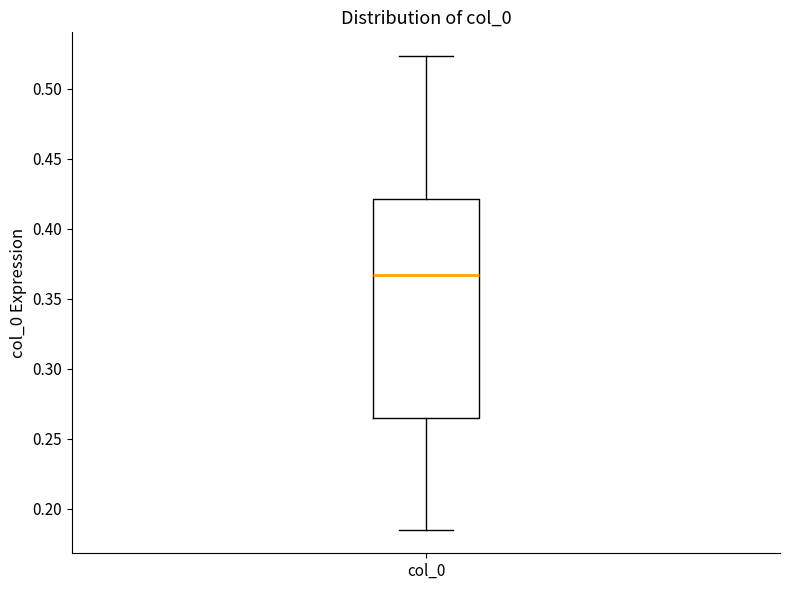

Transcribe this box plot: give where the median line is, the range the box spans, and where the two whiskers end, as read against the y-axis. The values are not printed on the chart, so give them approximately, as read against the axis.

median 0.365, box 0.265 to 0.420, whiskers 0.185 to 0.525